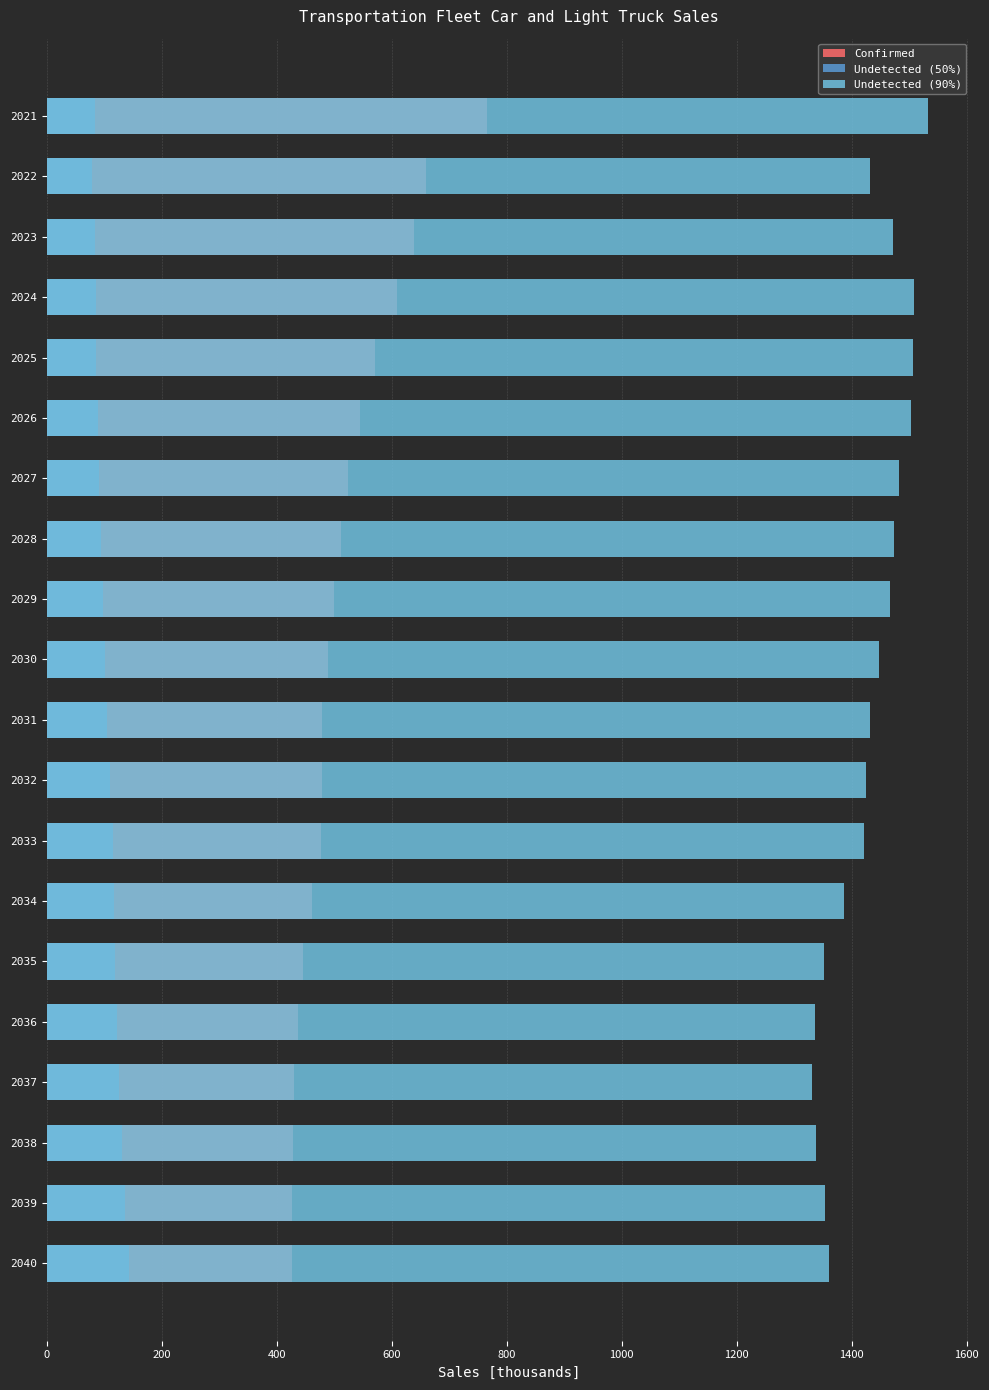

Reading left to right, transcribe all the data shown in this chart.

Confirmed: 766.1	659.9	638.7	609.7	570.9	545.2	523.0	511.5	500.2	489.3	478.0	478.7	477.0	461.5	446.4	436.1	430.2	428.6	427.0	426.0
Undetected (50%): 84.2	79.2	83.2	85.8	86.4	88.3	90.4	94.1	97.6	101.1	104.4	110.2	115.6	117.6	119.4	122.2	126.2	131.5	136.9	142.5
Undetected (90%): 1532.1	1431.6	1470.7	1508.0	1506.5	1503.4	1481.7	1474.0	1466.3	1446.9	1431.2	1424.0	1421.7	1385.9	1351.9	1335.1	1330.7	1338.2	1353.8	1359.9